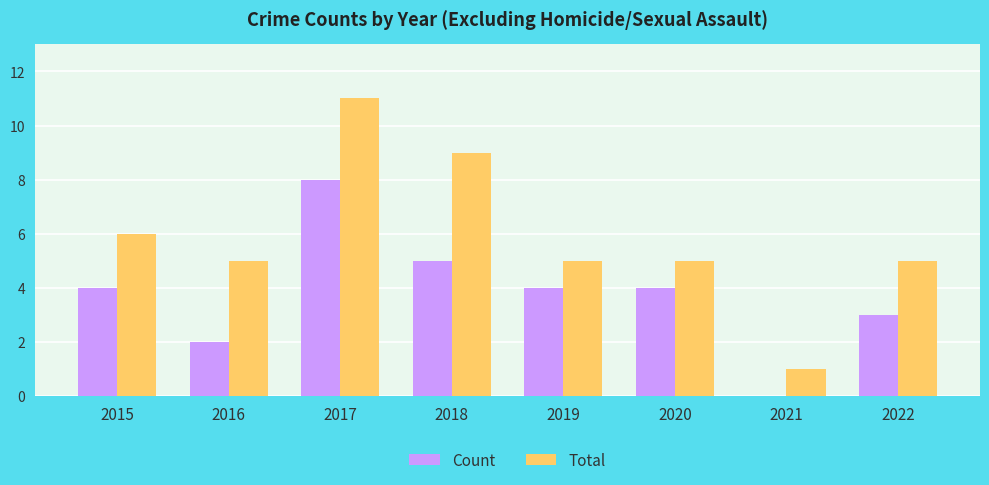

True or false: Count has a value of 5 at 2017.

False